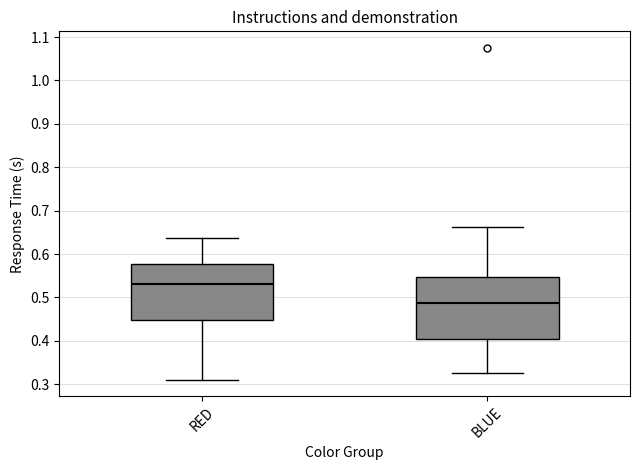

Where does the lower whisker of the box for RED end on the y-axis? The values are not printed on the chart, so give them approximately, as read against the axis.

0.31